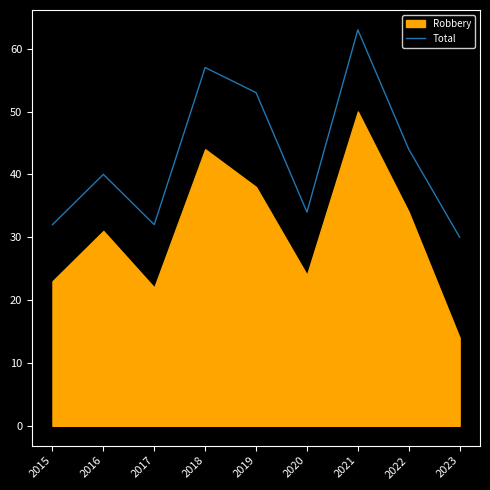

What is the minimum value for Total?

30